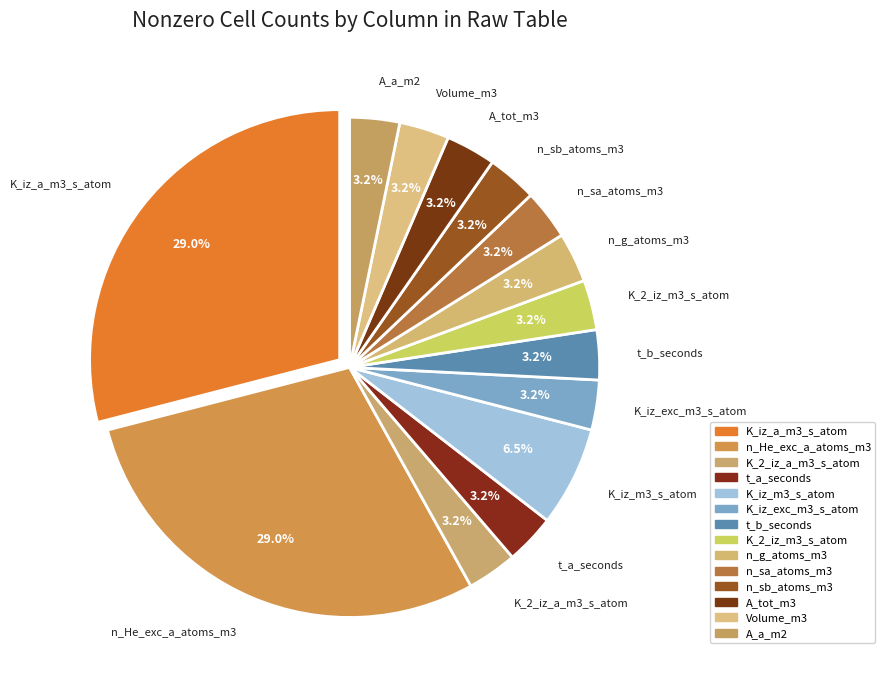

To the nearest percent, what portion does K_iz_a_m3_s_atom represent?

29%